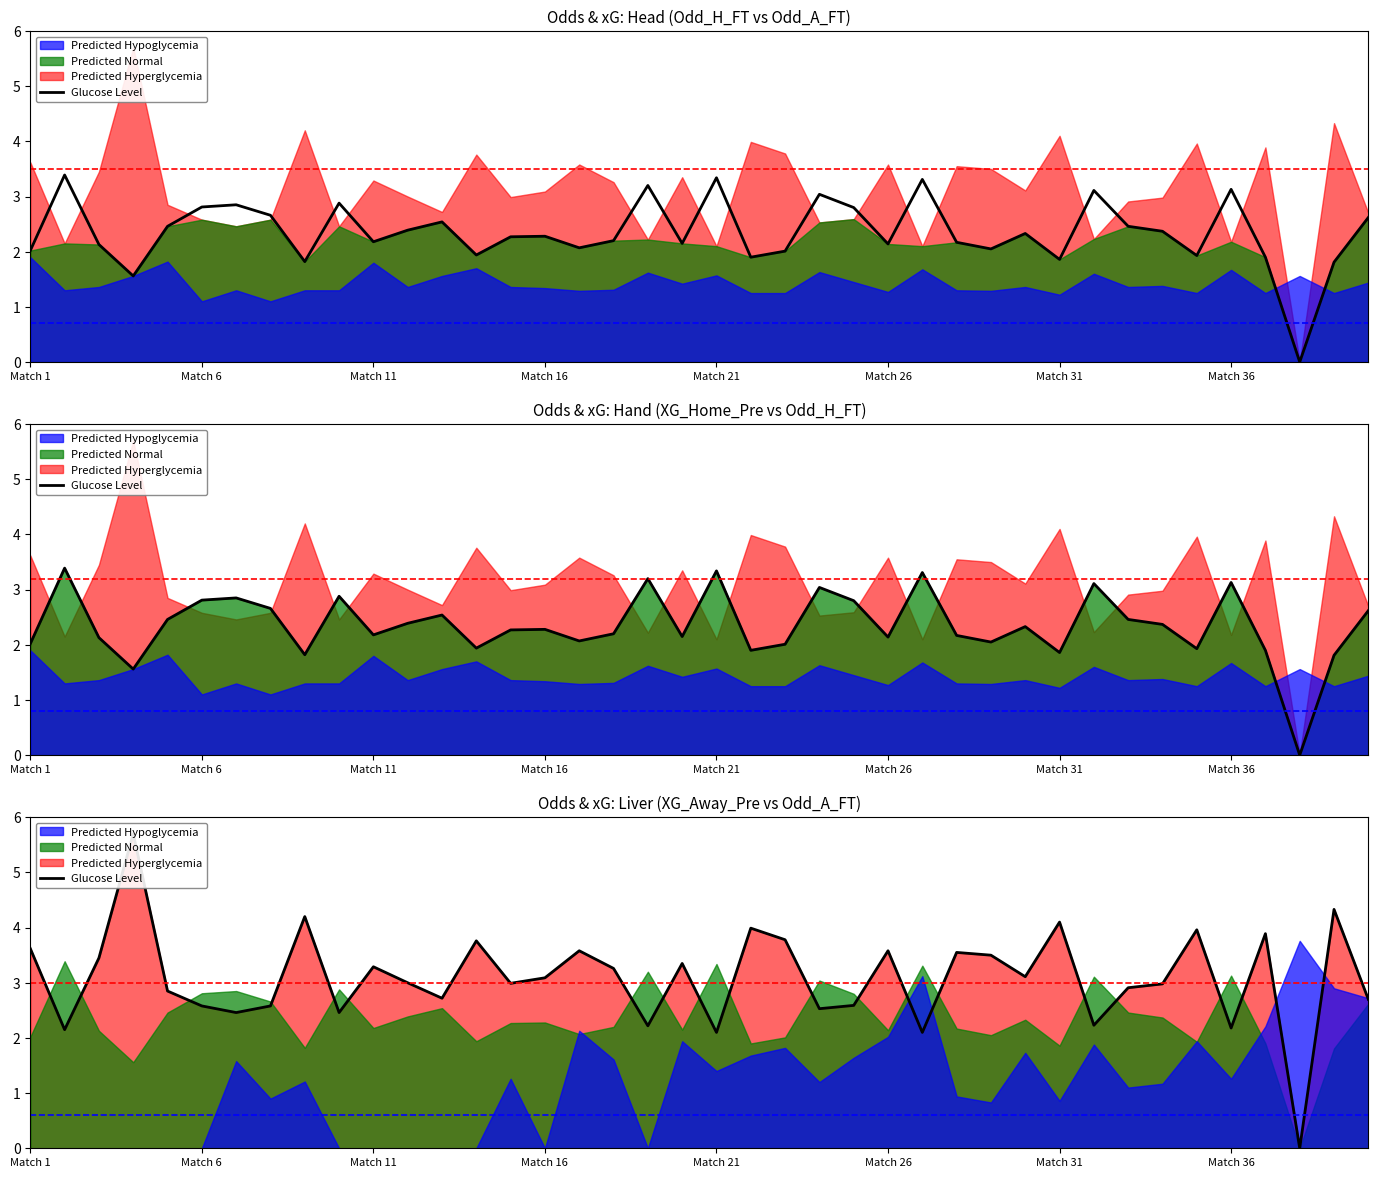

What is the greatest value displayed?

5.7